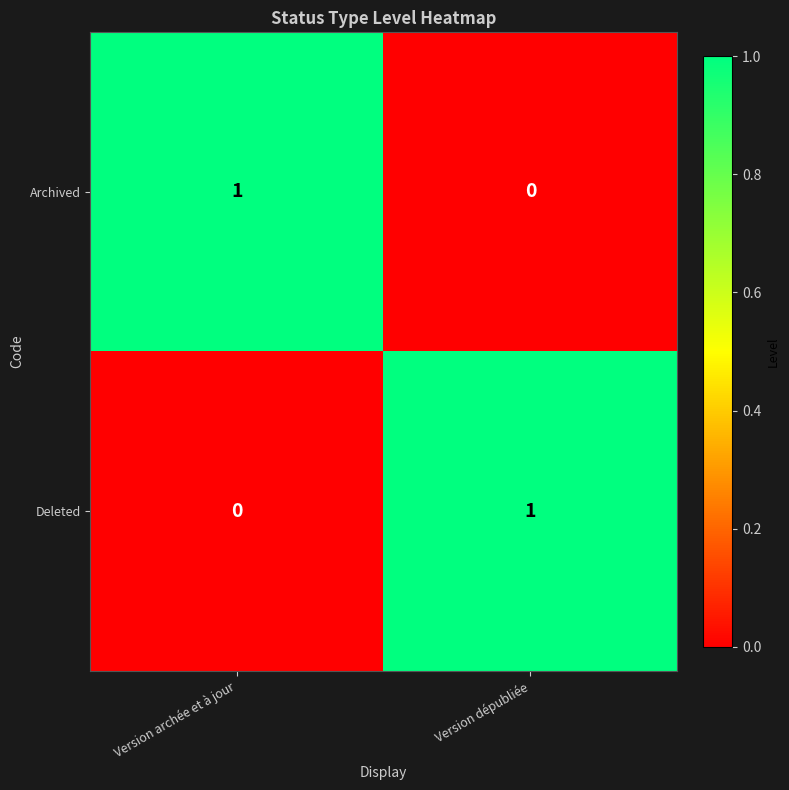

At how many categories does at least one series exceed 0?

2